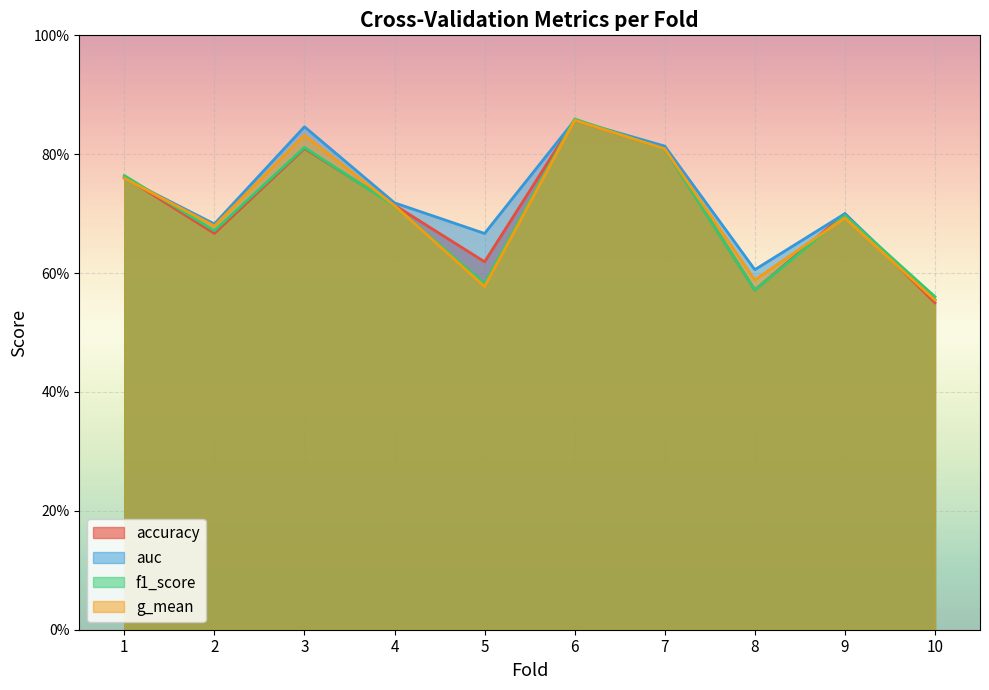

Rank the series by their maximum value, from highest to lowest.

f1_score, auc, accuracy, g_mean